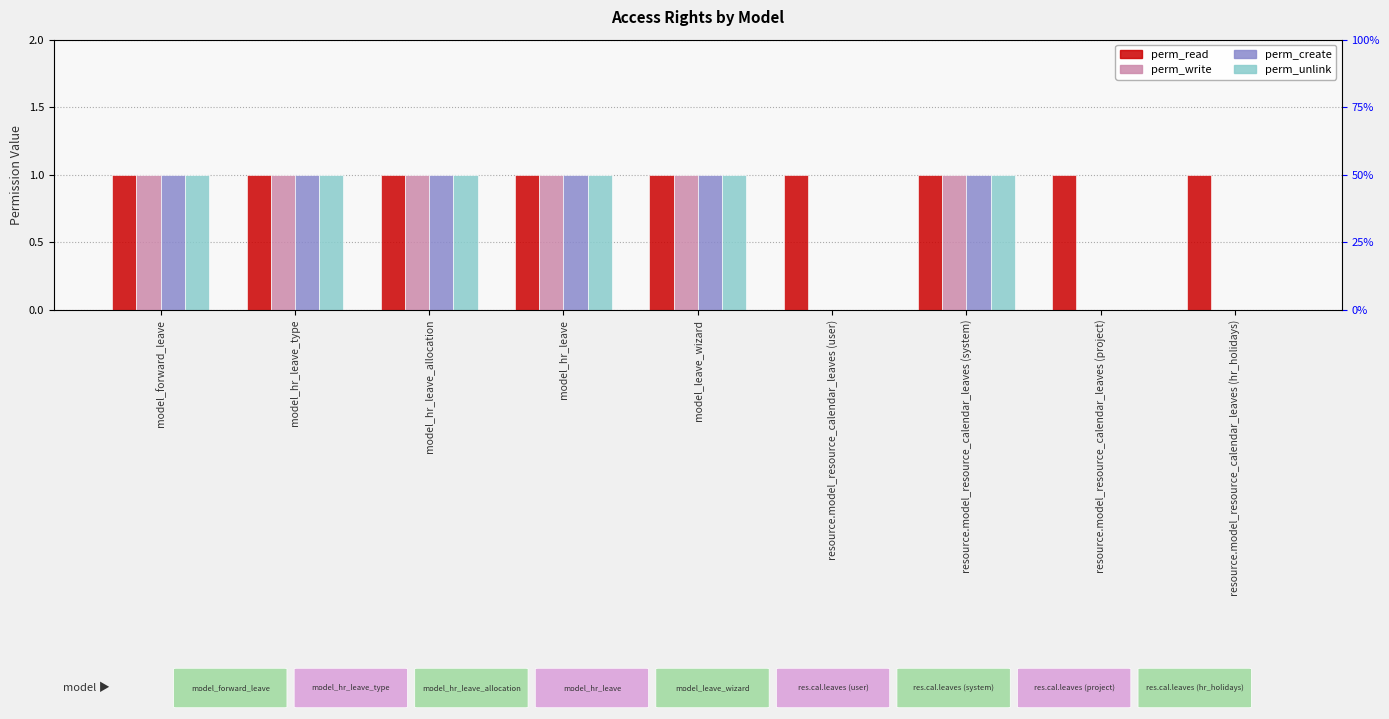

Between model_hr_leave and model_leave_wizard, which series saw the biggest shift?

perm_read